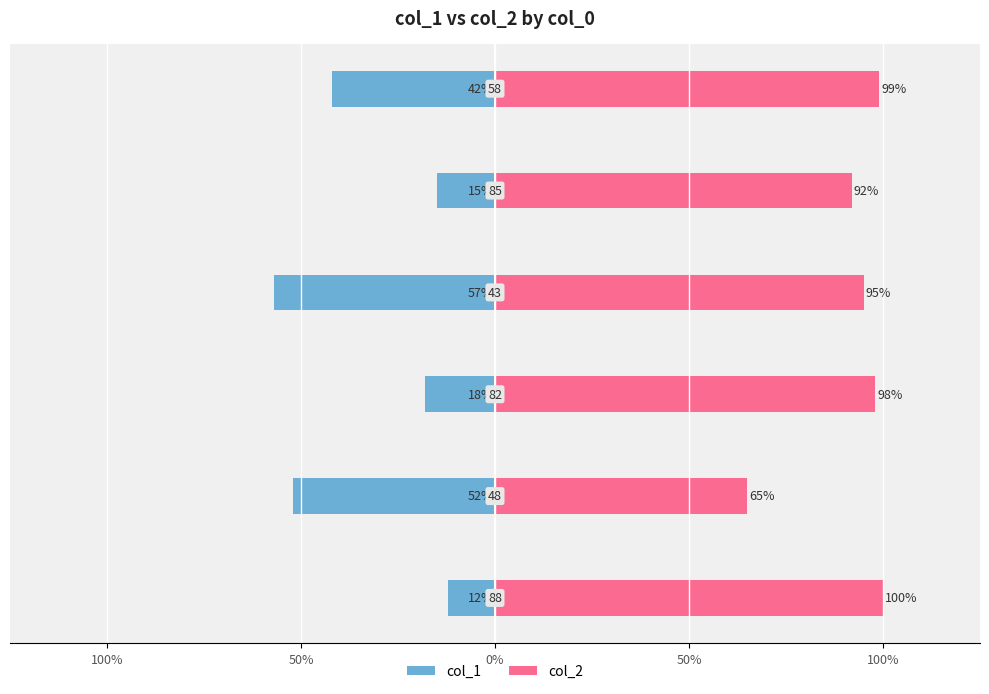

Rank the series by their maximum value, from lowest to highest.

col_1, col_2